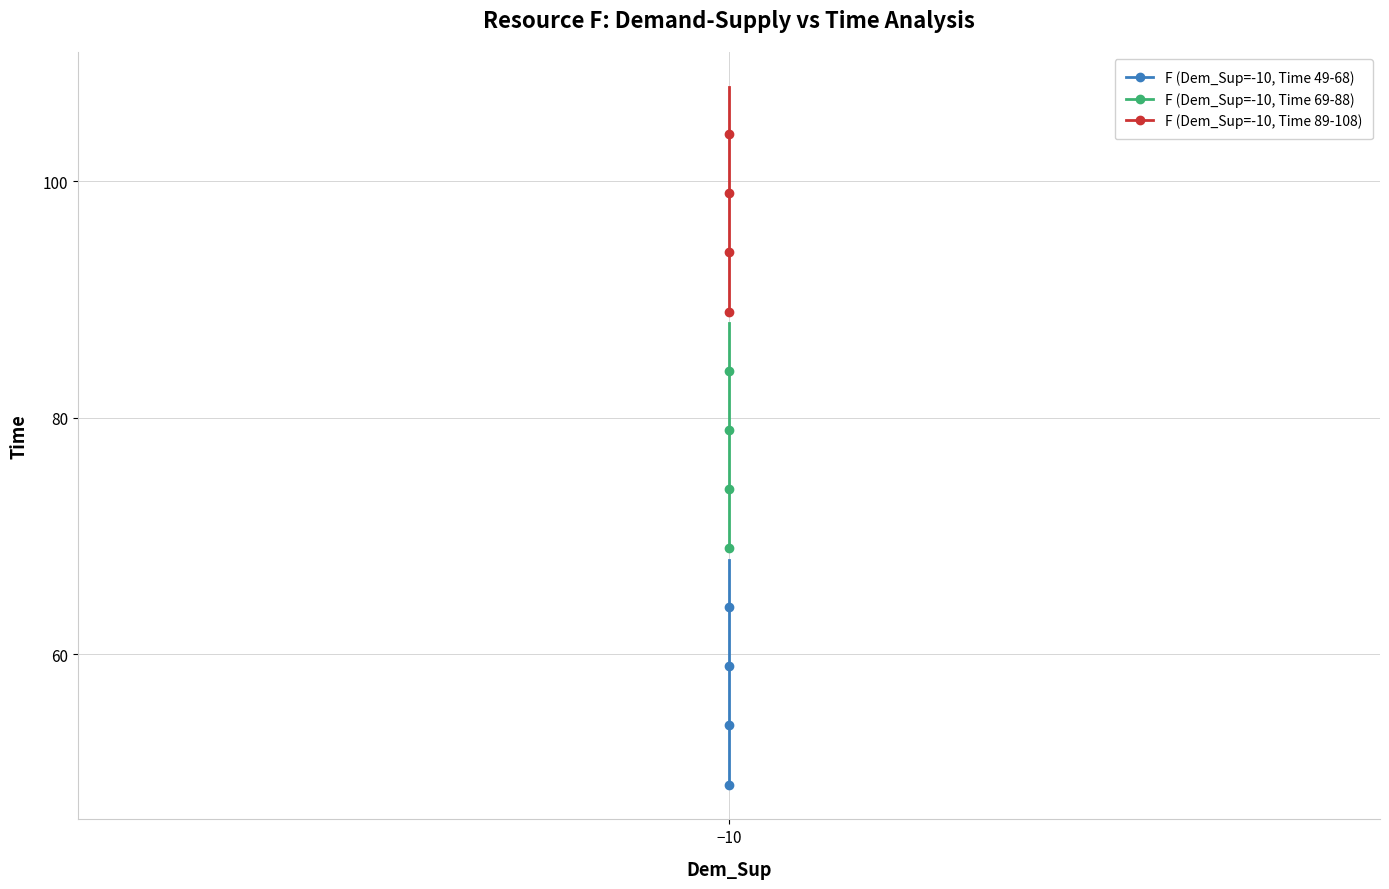

Count the number of categories in the chart.

20